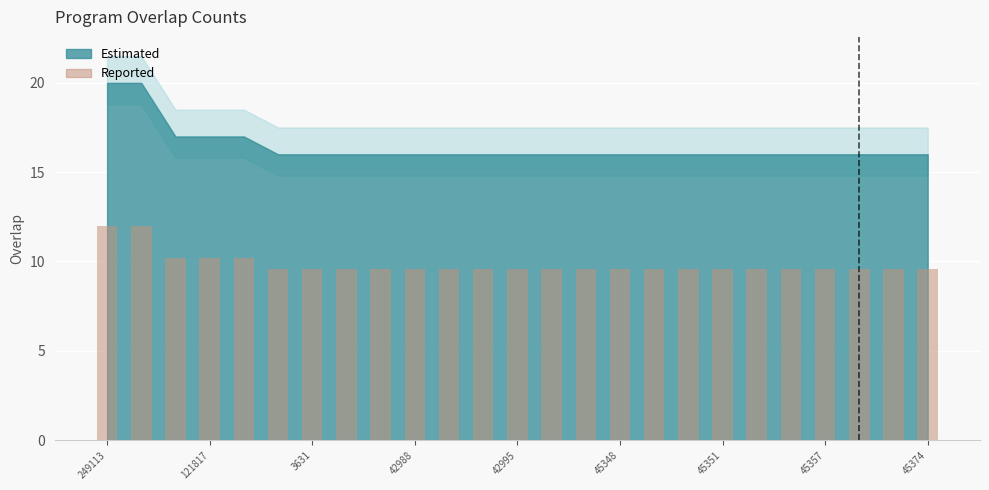

What is the value of the 7th bar from the left?

9.6